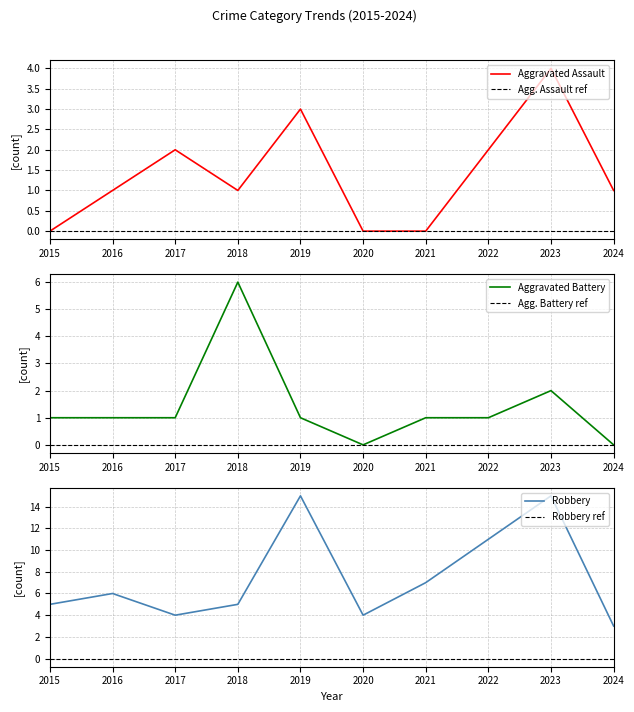

How many lines are shown in the chart?

6